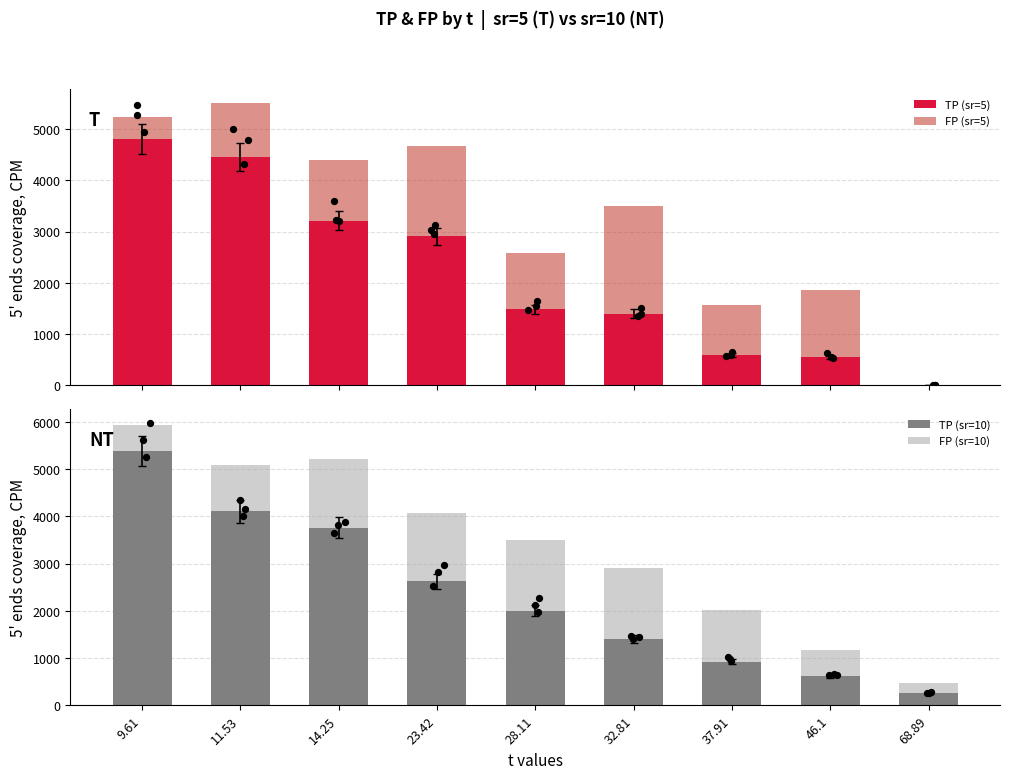

What are all the series names shown in the legend?

TP (sr=5), FP (sr=5), TP (sr=10), FP (sr=10)